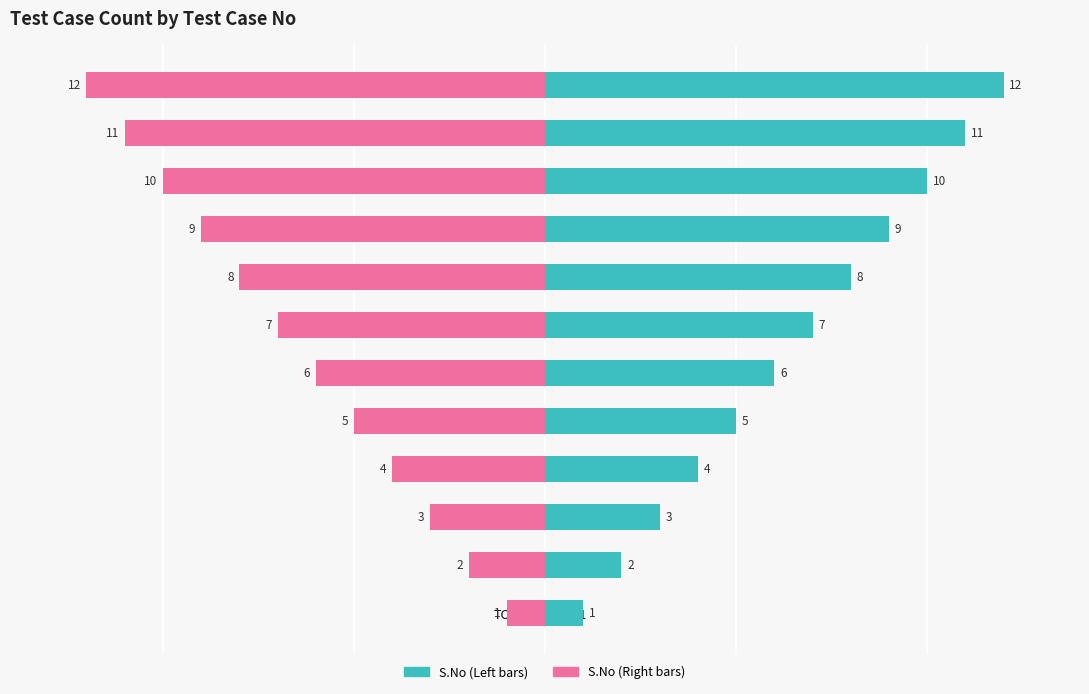

How many groups of bars are there?

12